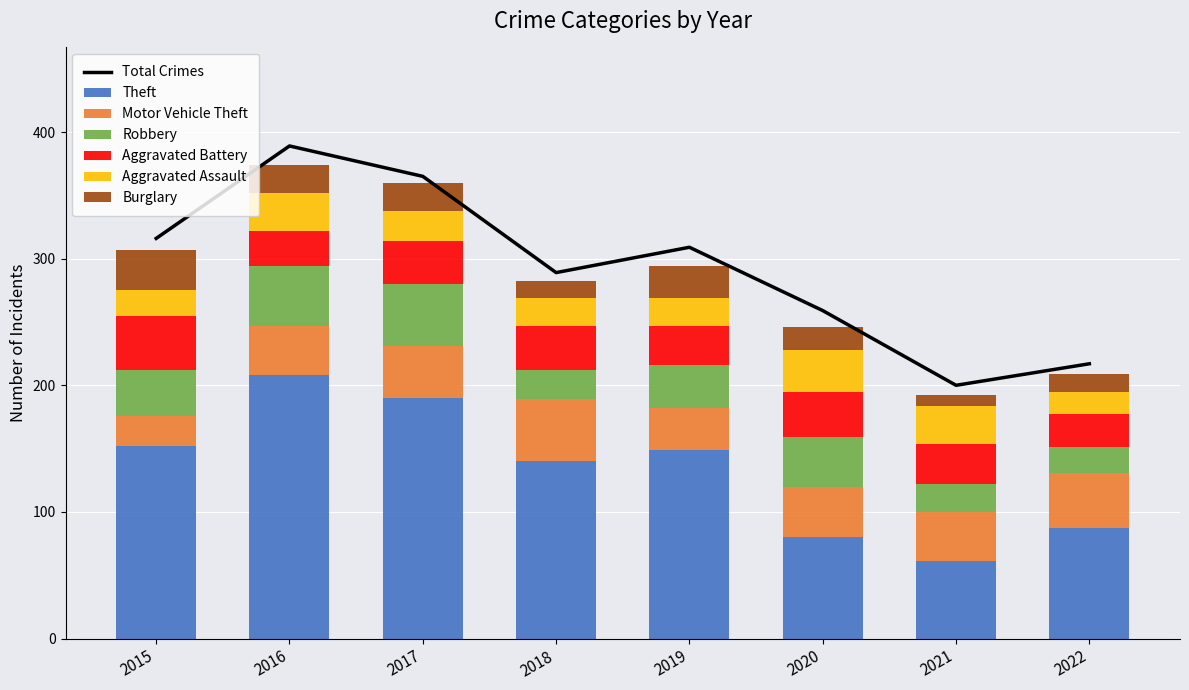

What is the maximum value shown in the chart?

208